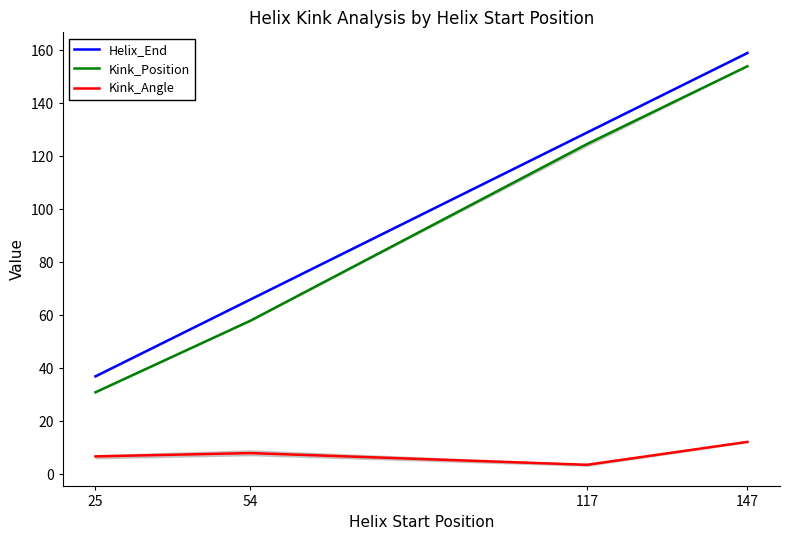

How many lines are shown in the chart?

3